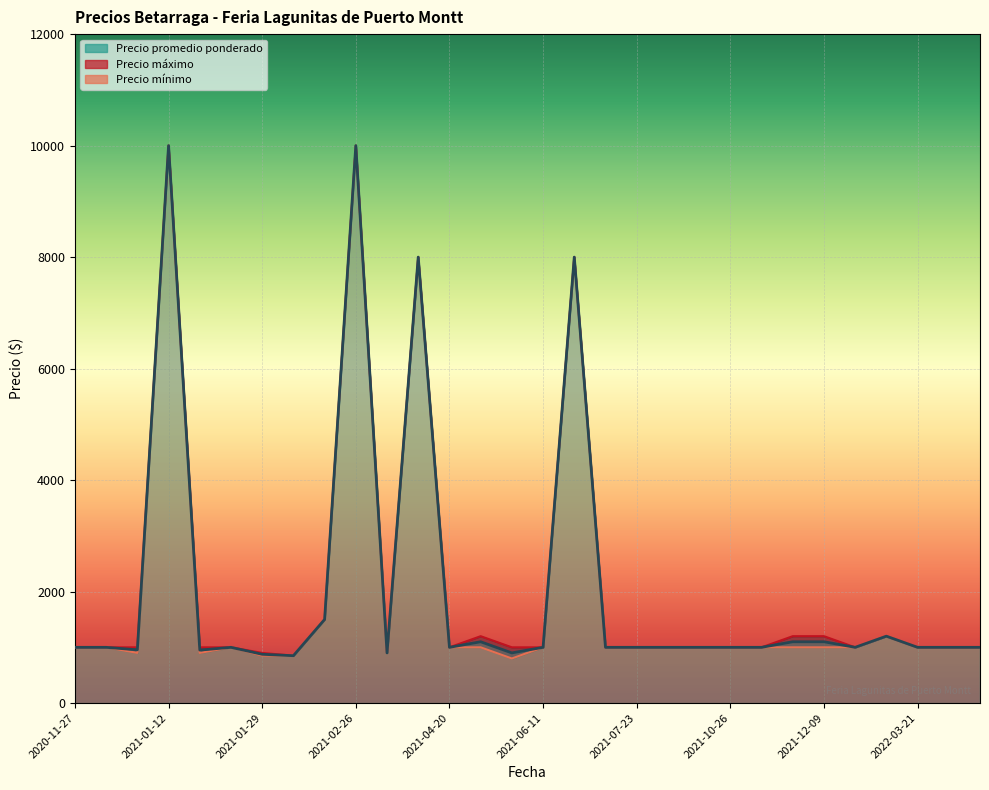

At which category does Precio maximo reach its first local peak?

2021-01-12